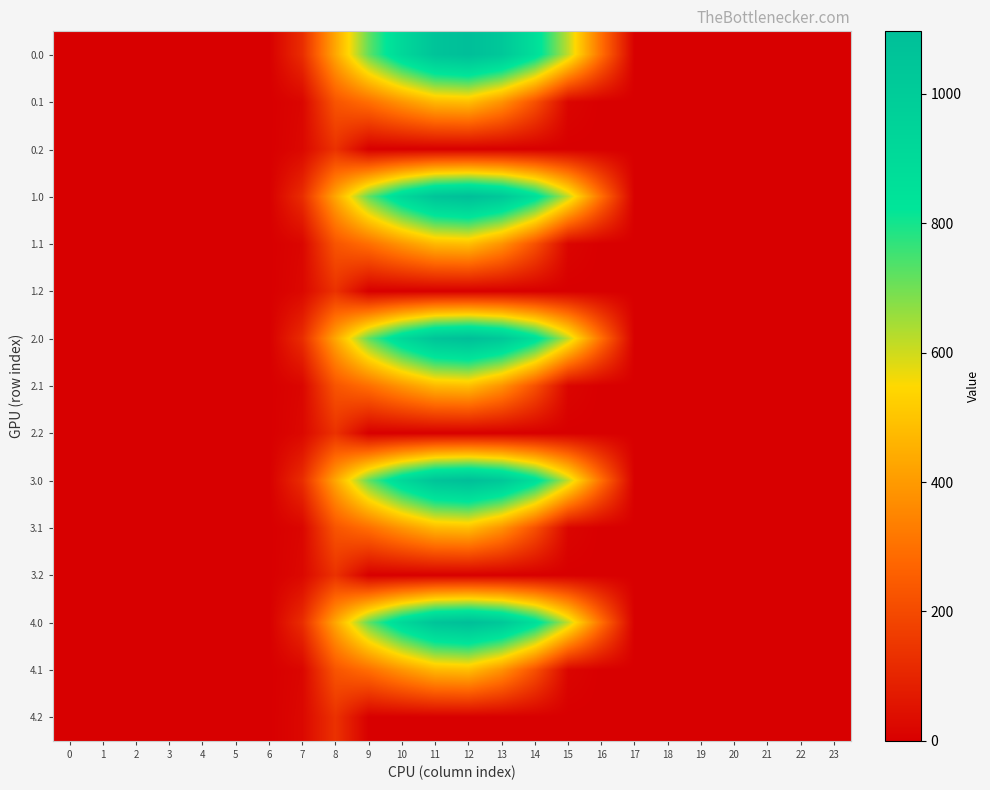

Reading left to right, list all the values displayed in this chart.

0.0: 0=0.0	1=0.0	2=0.0	3=0.0	4=0.0	5=0.0	6=0.0	7=120.6	8=430.3	9=716.9	10=916.2	11=1060.3	12=1096.7	13=1032.9	14=870.6	15=615.9	16=294.5	17=0.0	18=0.0	19=0.0	20=0.0	21=0.0	22=0.0	23=0.0
0.1: 0=0.0	1=0.0	2=0.0	3=0.0	4=0.0	5=0.0	6=0.0	7=17.7	8=227.5	9=295.9	10=388.1	11=471.7	12=485.4	13=382.7	14=219.2	15=17.3	16=0.0	17=0.0	18=0.0	19=0.0	20=0.0	21=0.0	22=0.0	23=0.0
0.2: 0=0.0	1=0.0	2=0.0	3=0.0	4=0.0	5=0.0	6=0.0	7=22.3	8=134.2	9=0.0	10=0.0	11=0.0	12=0.0	13=0.0	14=0.0	15=0.0	16=0.0	17=0.0	18=0.0	19=0.0	20=0.0	21=0.0	22=0.0	23=0.0
1.0: 0=0.0	1=0.0	2=0.0	3=0.0	4=0.0	5=0.0	6=0.0	7=120.6	8=430.3	9=716.9	10=916.2	11=1060.3	12=1096.7	13=1032.9	14=870.6	15=615.9	16=294.5	17=0.0	18=0.0	19=0.0	20=0.0	21=0.0	22=0.0	23=0.0
1.1: 0=0.0	1=0.0	2=0.0	3=0.0	4=0.0	5=0.0	6=0.0	7=17.7	8=227.5	9=295.9	10=388.1	11=471.7	12=485.4	13=382.7	14=219.2	15=17.3	16=0.0	17=0.0	18=0.0	19=0.0	20=0.0	21=0.0	22=0.0	23=0.0
1.2: 0=0.0	1=0.0	2=0.0	3=0.0	4=0.0	5=0.0	6=0.0	7=22.3	8=134.2	9=0.0	10=0.0	11=0.0	12=0.0	13=0.0	14=0.0	15=0.0	16=0.0	17=0.0	18=0.0	19=0.0	20=0.0	21=0.0	22=0.0	23=0.0
2.0: 0=0.0	1=0.0	2=0.0	3=0.0	4=0.0	5=0.0	6=0.0	7=120.6	8=430.3	9=716.9	10=916.2	11=1060.3	12=1096.7	13=1032.9	14=870.6	15=615.9	16=294.5	17=0.0	18=0.0	19=0.0	20=0.0	21=0.0	22=0.0	23=0.0
2.1: 0=0.0	1=0.0	2=0.0	3=0.0	4=0.0	5=0.0	6=0.0	7=17.7	8=227.5	9=295.9	10=388.1	11=471.7	12=485.4	13=382.7	14=219.2	15=17.3	16=0.0	17=0.0	18=0.0	19=0.0	20=0.0	21=0.0	22=0.0	23=0.0
2.2: 0=0.0	1=0.0	2=0.0	3=0.0	4=0.0	5=0.0	6=0.0	7=22.3	8=134.2	9=0.0	10=0.0	11=0.0	12=0.0	13=0.0	14=0.0	15=0.0	16=0.0	17=0.0	18=0.0	19=0.0	20=0.0	21=0.0	22=0.0	23=0.0
3.0: 0=0.0	1=0.0	2=0.0	3=0.0	4=0.0	5=0.0	6=0.0	7=120.6	8=430.3	9=716.9	10=916.2	11=1060.3	12=1096.7	13=1032.9	14=870.6	15=615.9	16=294.5	17=0.0	18=0.0	19=0.0	20=0.0	21=0.0	22=0.0	23=0.0
3.1: 0=0.0	1=0.0	2=0.0	3=0.0	4=0.0	5=0.0	6=0.0	7=17.7	8=227.5	9=295.9	10=388.1	11=471.7	12=485.4	13=382.7	14=219.2	15=17.3	16=0.0	17=0.0	18=0.0	19=0.0	20=0.0	21=0.0	22=0.0	23=0.0
3.2: 0=0.0	1=0.0	2=0.0	3=0.0	4=0.0	5=0.0	6=0.0	7=22.3	8=134.2	9=0.0	10=0.0	11=0.0	12=0.0	13=0.0	14=0.0	15=0.0	16=0.0	17=0.0	18=0.0	19=0.0	20=0.0	21=0.0	22=0.0	23=0.0
4.0: 0=0.0	1=0.0	2=0.0	3=0.0	4=0.0	5=0.0	6=0.0	7=120.6	8=430.3	9=716.9	10=916.2	11=1060.3	12=1096.7	13=1032.9	14=870.6	15=615.9	16=294.5	17=0.0	18=0.0	19=0.0	20=0.0	21=0.0	22=0.0	23=0.0
4.1: 0=0.0	1=0.0	2=0.0	3=0.0	4=0.0	5=0.0	6=0.0	7=17.7	8=227.5	9=295.9	10=388.1	11=471.7	12=485.4	13=382.7	14=219.2	15=17.3	16=0.0	17=0.0	18=0.0	19=0.0	20=0.0	21=0.0	22=0.0	23=0.0
4.2: 0=0.0	1=0.0	2=0.0	3=0.0	4=0.0	5=0.0	6=0.0	7=22.3	8=134.2	9=0.0	10=0.0	11=0.0	12=0.0	13=0.0	14=0.0	15=0.0	16=0.0	17=0.0	18=0.0	19=0.0	20=0.0	21=0.0	22=0.0	23=0.0